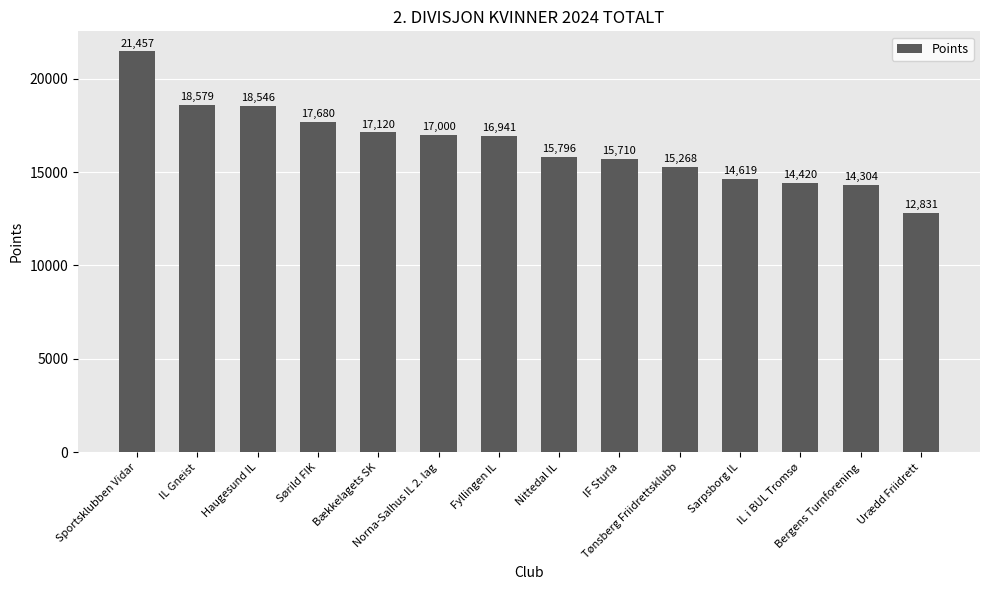

What is the difference between the maximum and minimum values?

8626